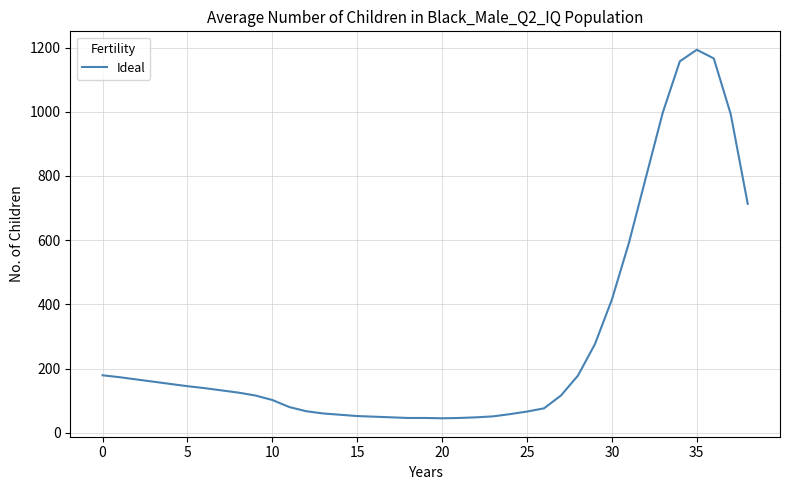

What is the difference between the maximum and minimum values?

1148